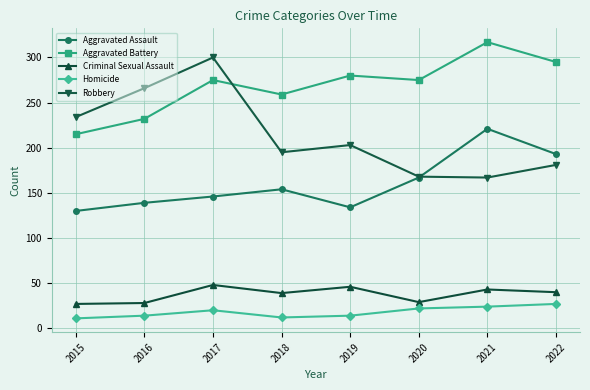

Rank the series at 2016 from lowest to highest value.

Homicide, Criminal Sexual Assault, Aggravated Assault, Aggravated Battery, Robbery